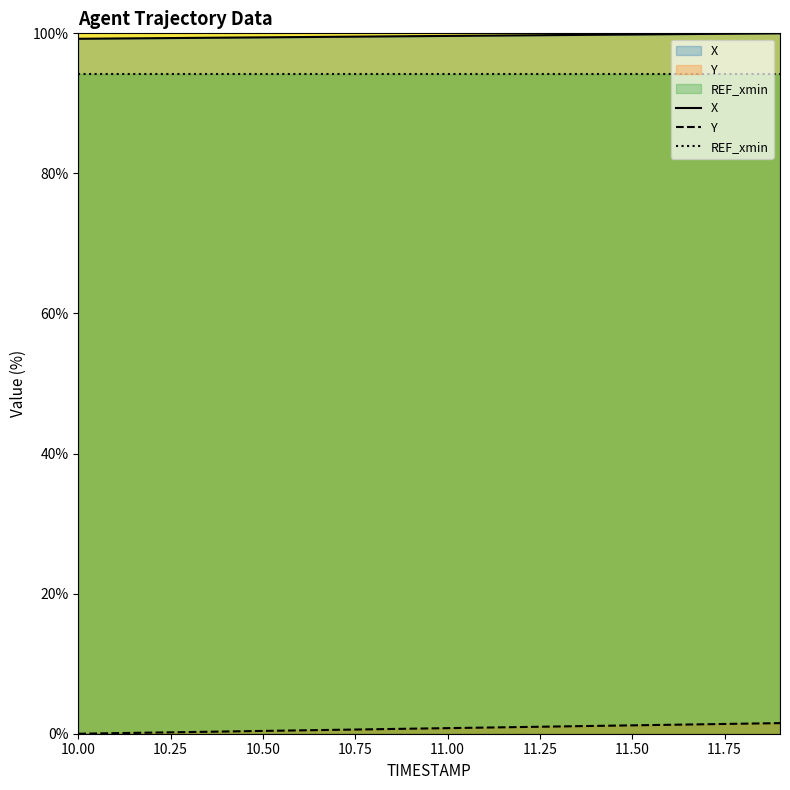

Which series has the largest range (max minus min)?

Y